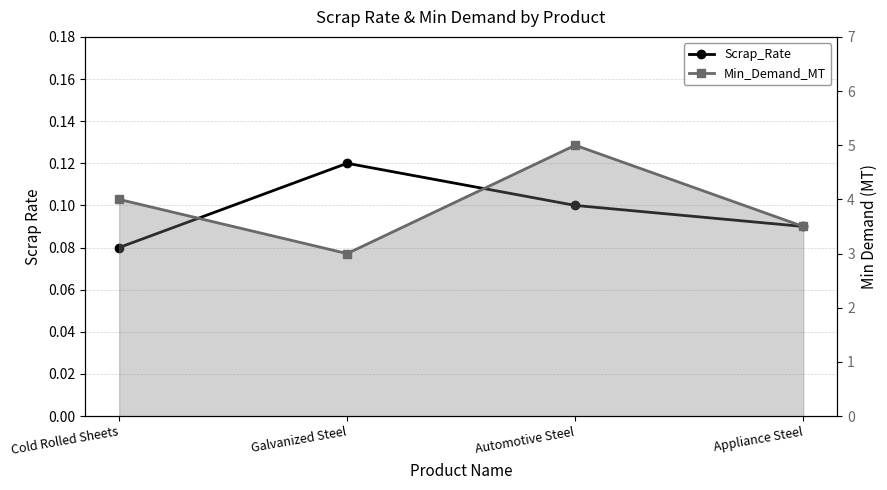

Does the chart have visible grid lines?

Yes